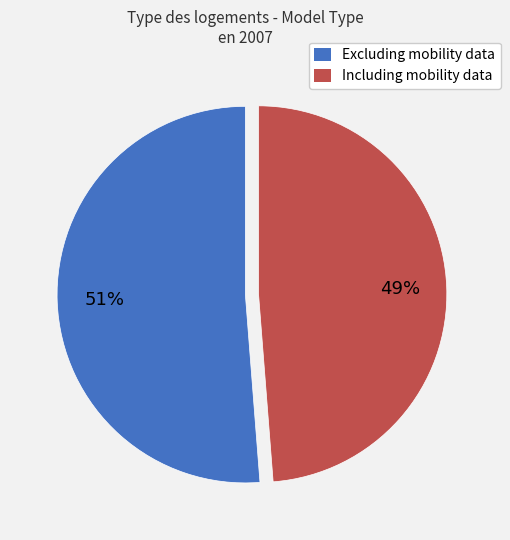

Is it true that Excluding mobility data is 60% of the pie?

False